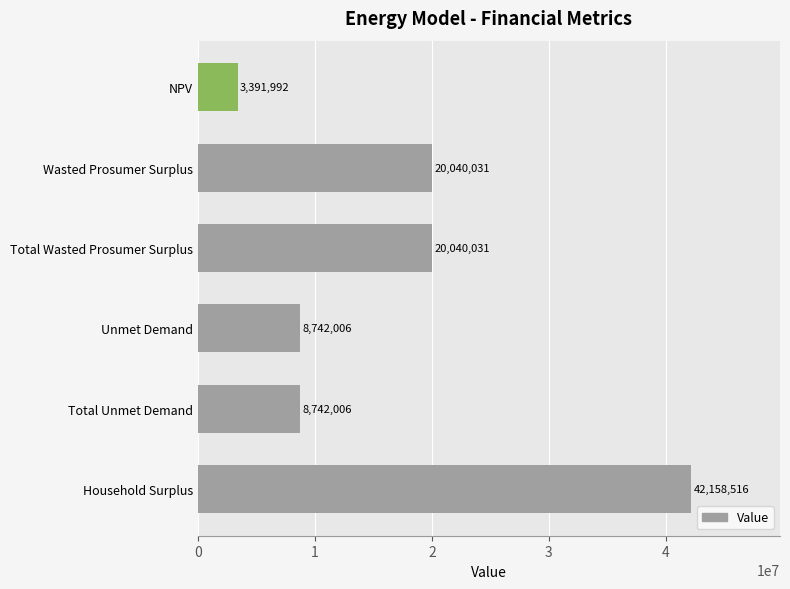

What is the difference between the maximum and minimum values?

38766523.3